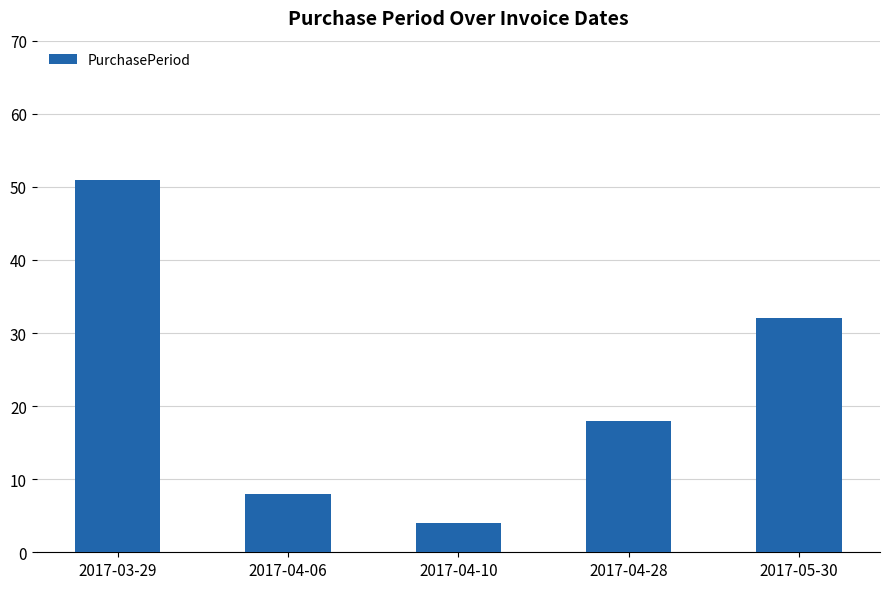

What is the average value?

23